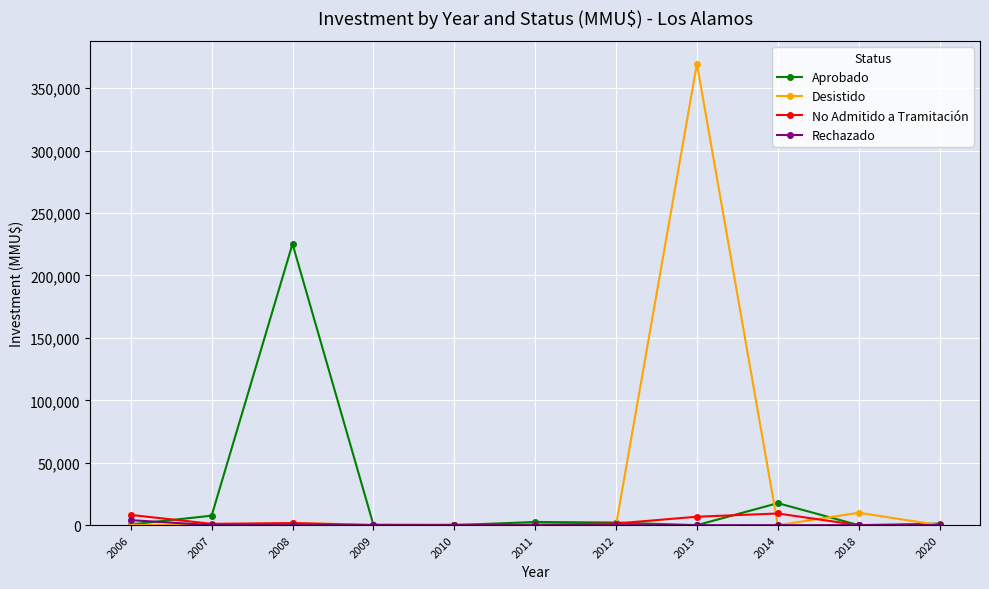

How many lines are shown in the chart?

4